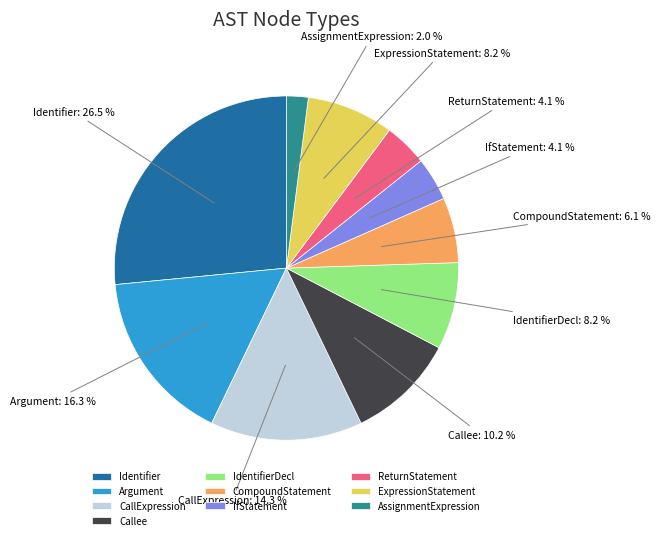

Approximately how many times larger is the value at ReturnStatement compared to IdentifierDecl?

0.5